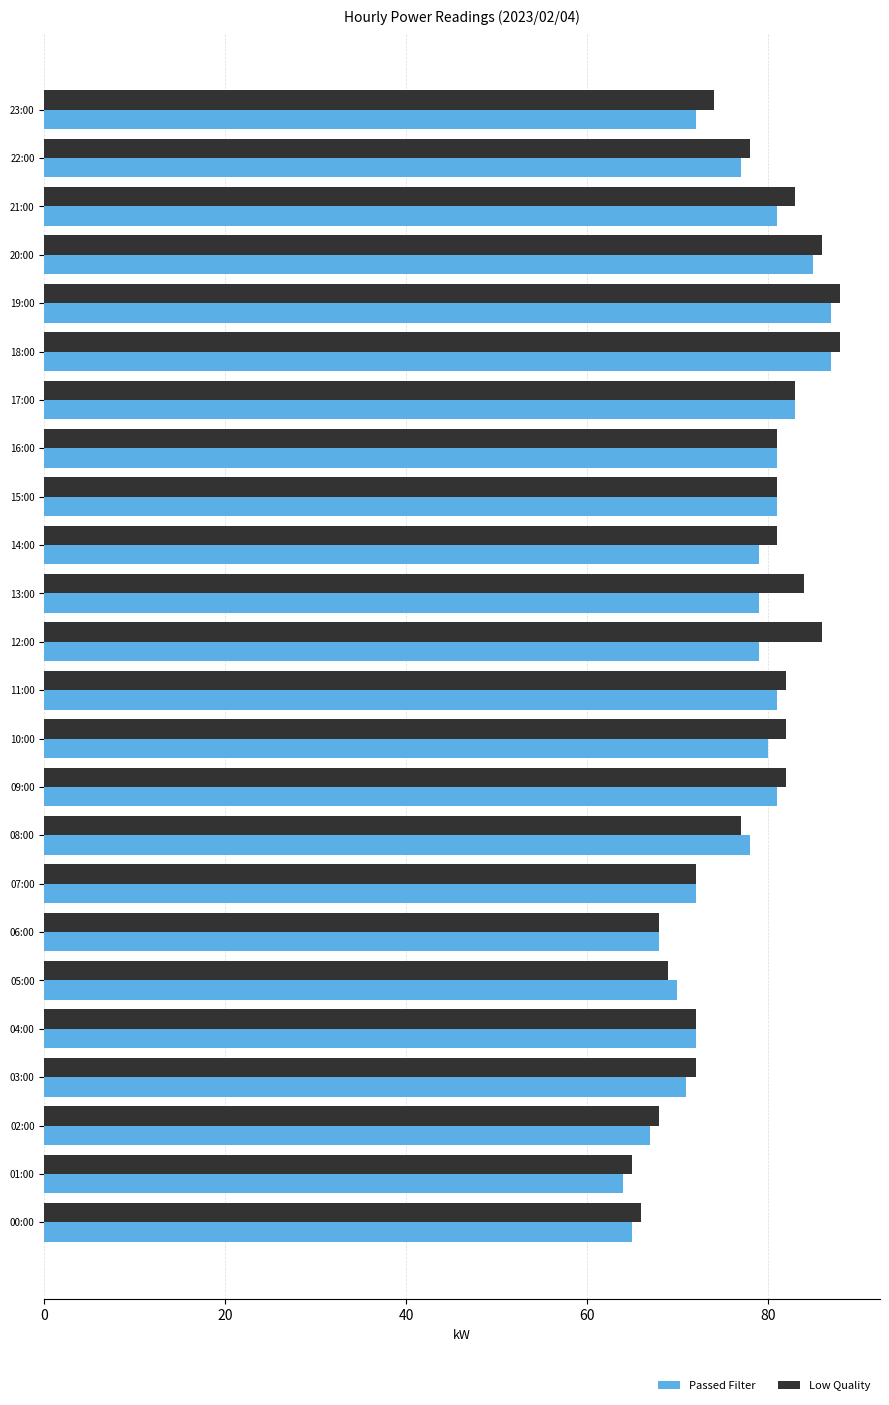

Is it true that Passed Filter equals 44 at 22:00?

False